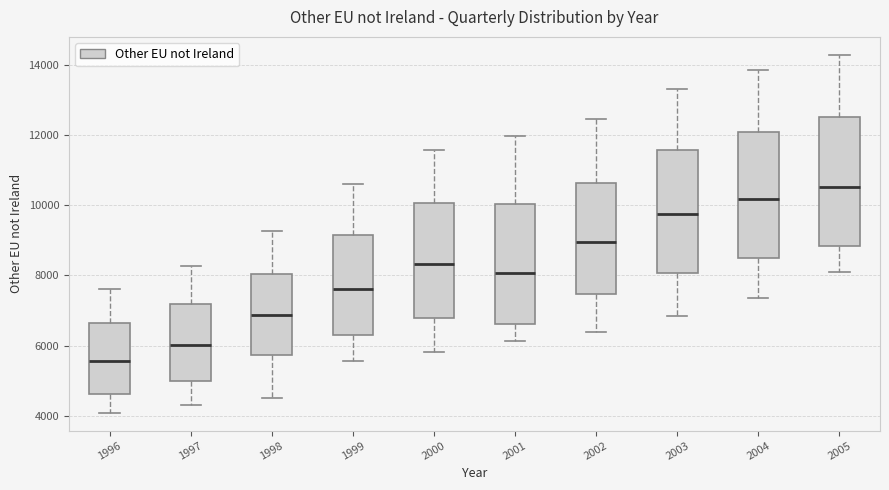

Which box has the lowest median line?

1996